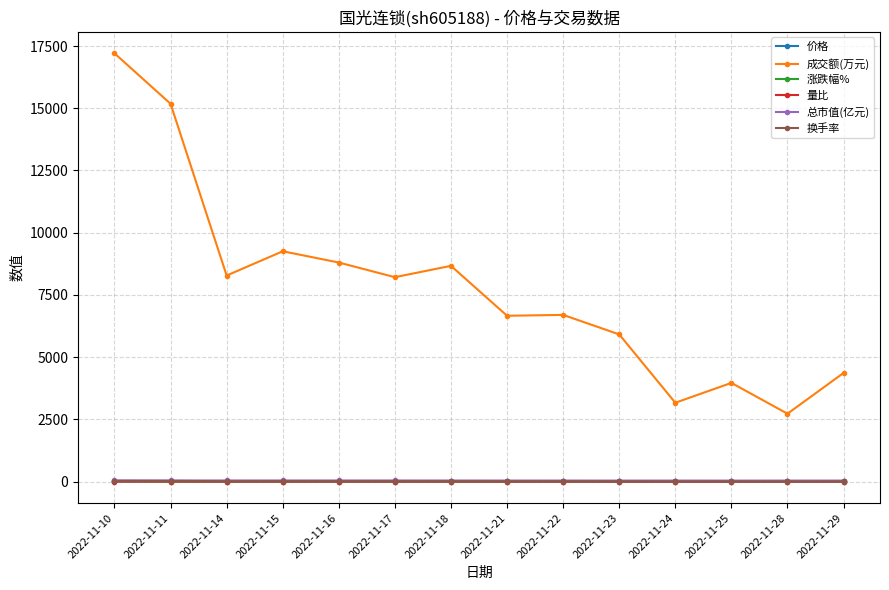

True or false: 量比 has a value of 0.8 at 2022-11-16.

True